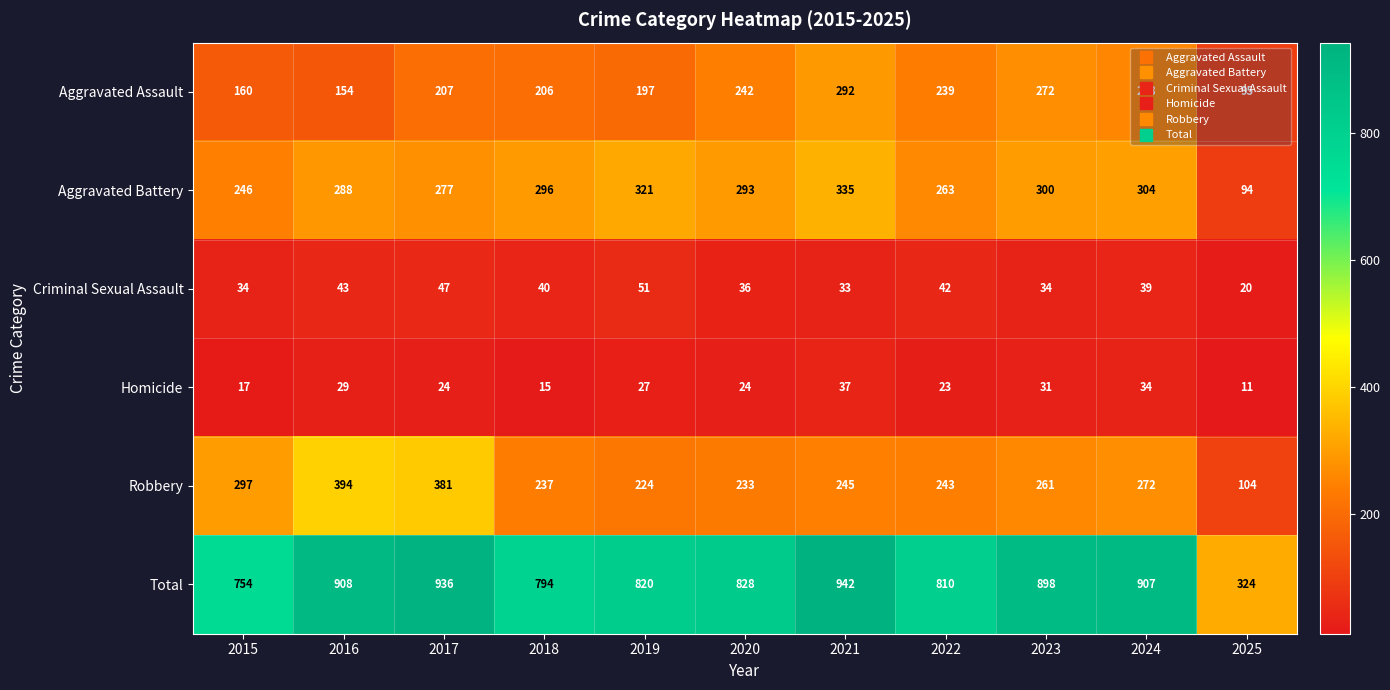

What is the spread (max minus min) of values at 2021?

909